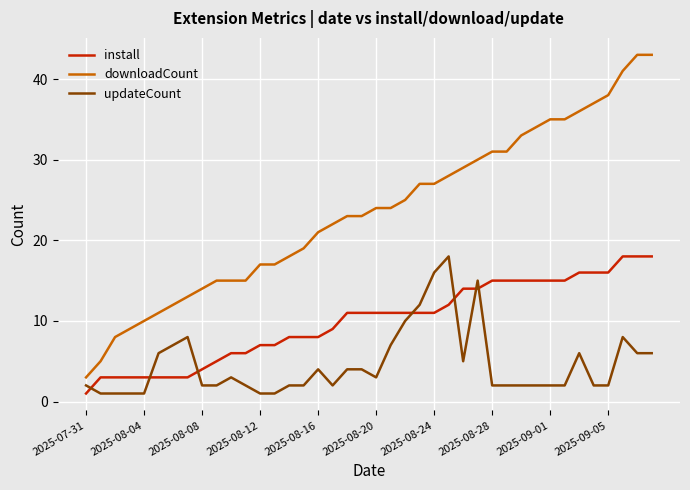

How many lines are shown in the chart?

3